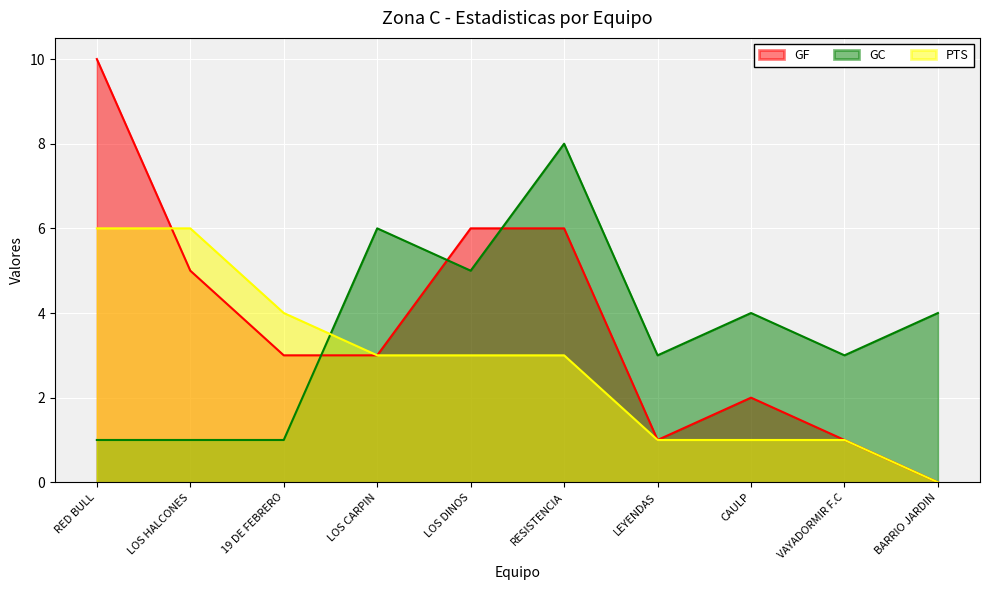

At which label does PTS first exceed 3?

RED BULL